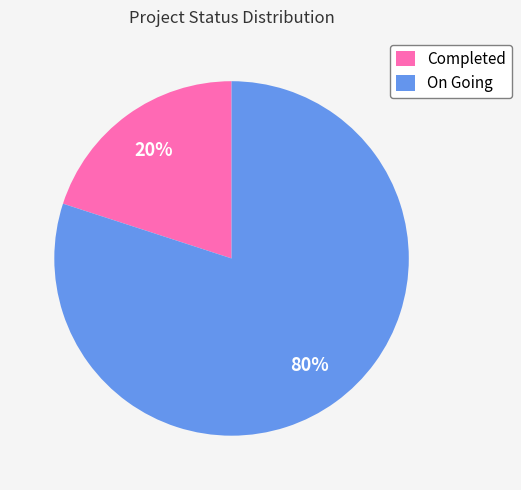

Does any single category account for the majority?

Yes